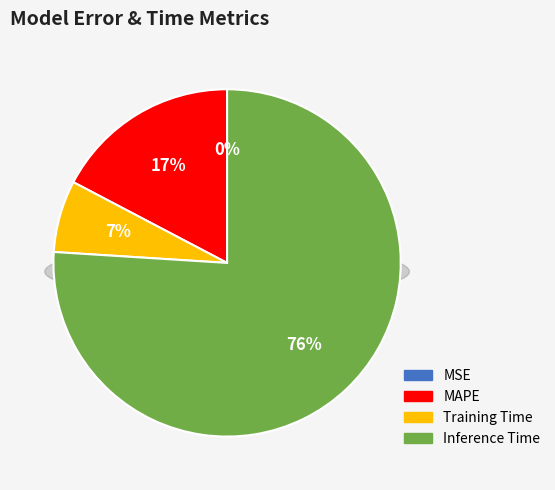

Rank the categories by value from lowest to highest.

MSE, Training Time, MAPE, Inference Time